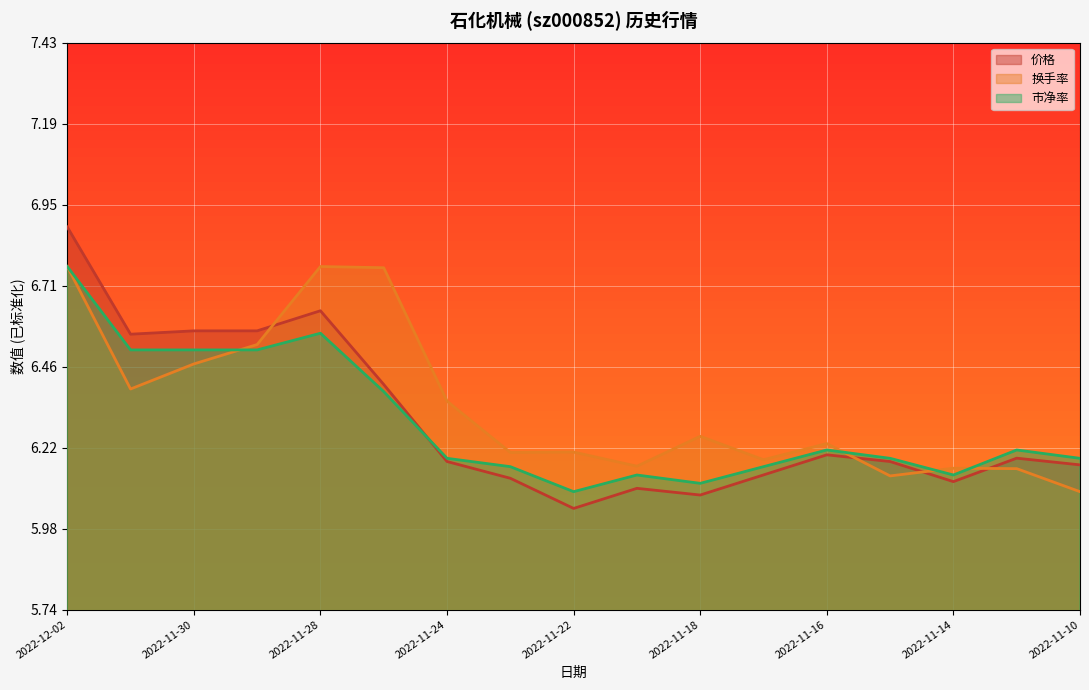

At which category is the sum across all series the highest?

2022-12-02